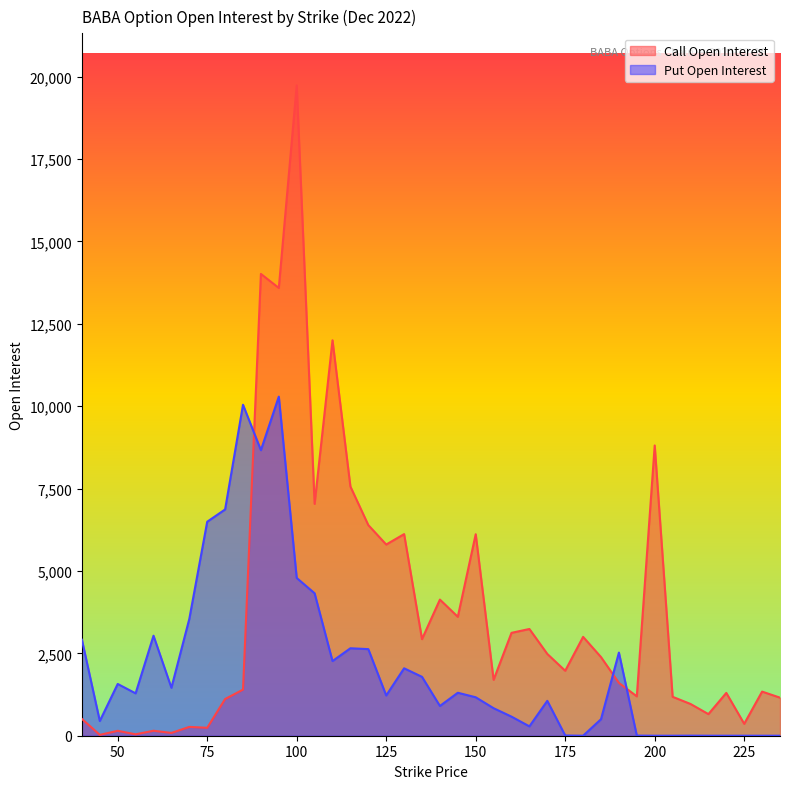

Count the number of data series in this chart.

2